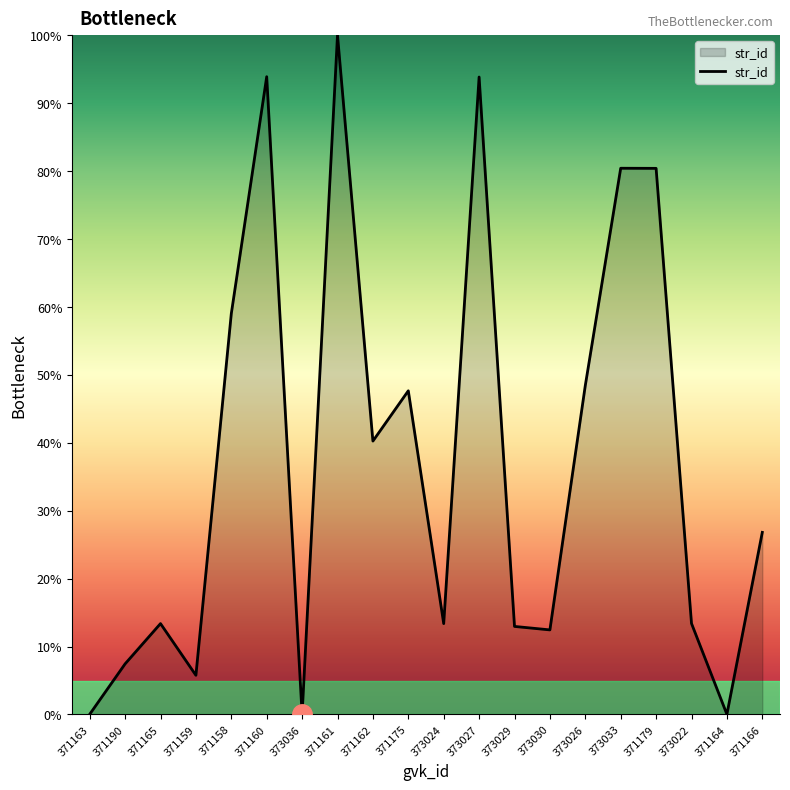

At which category does the chart reach its peak across all series?

371161